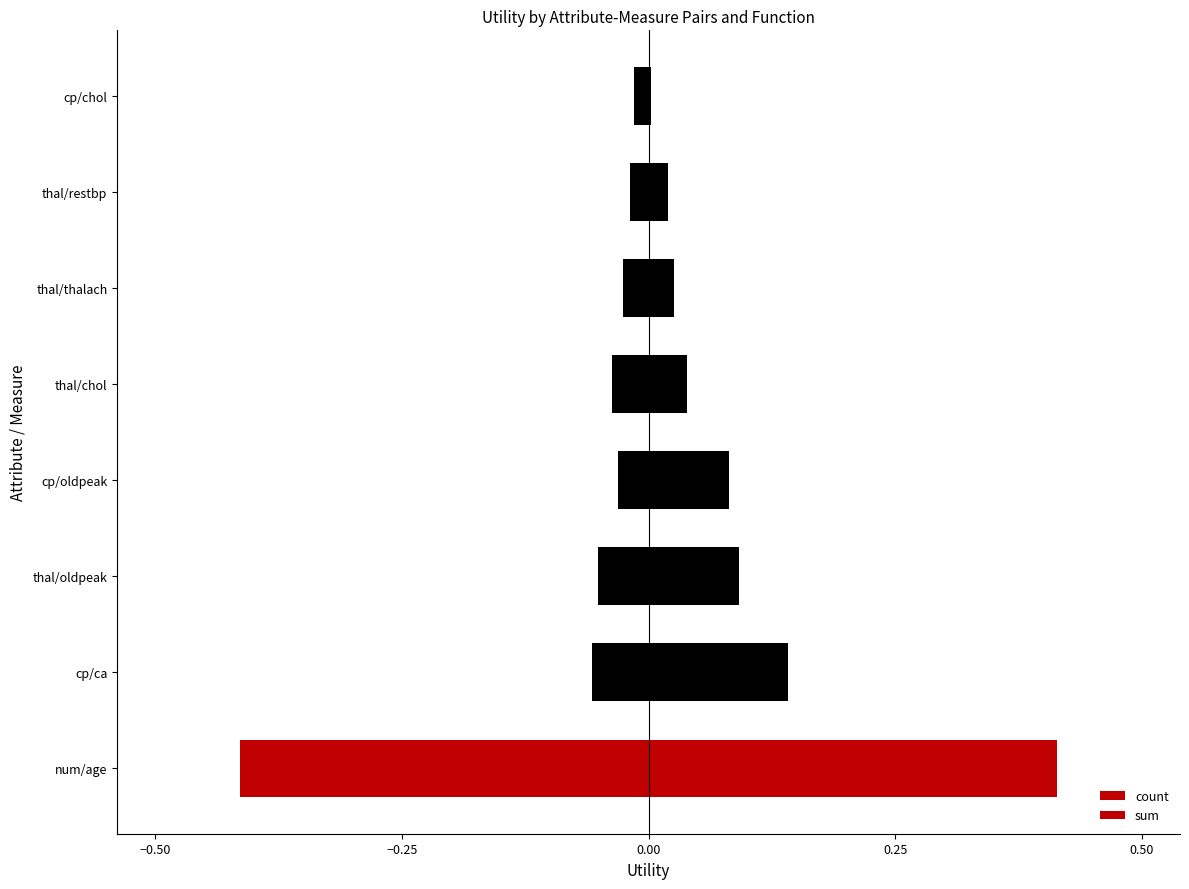

What is the minimum value for count?

-0.4